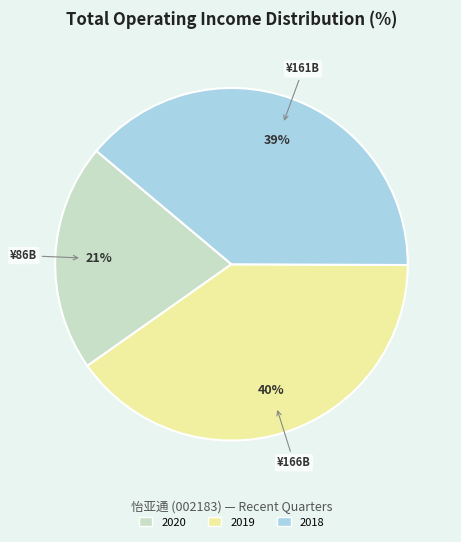

To the nearest percent, what is the difference between the largest and smallest slice percentages?

19%